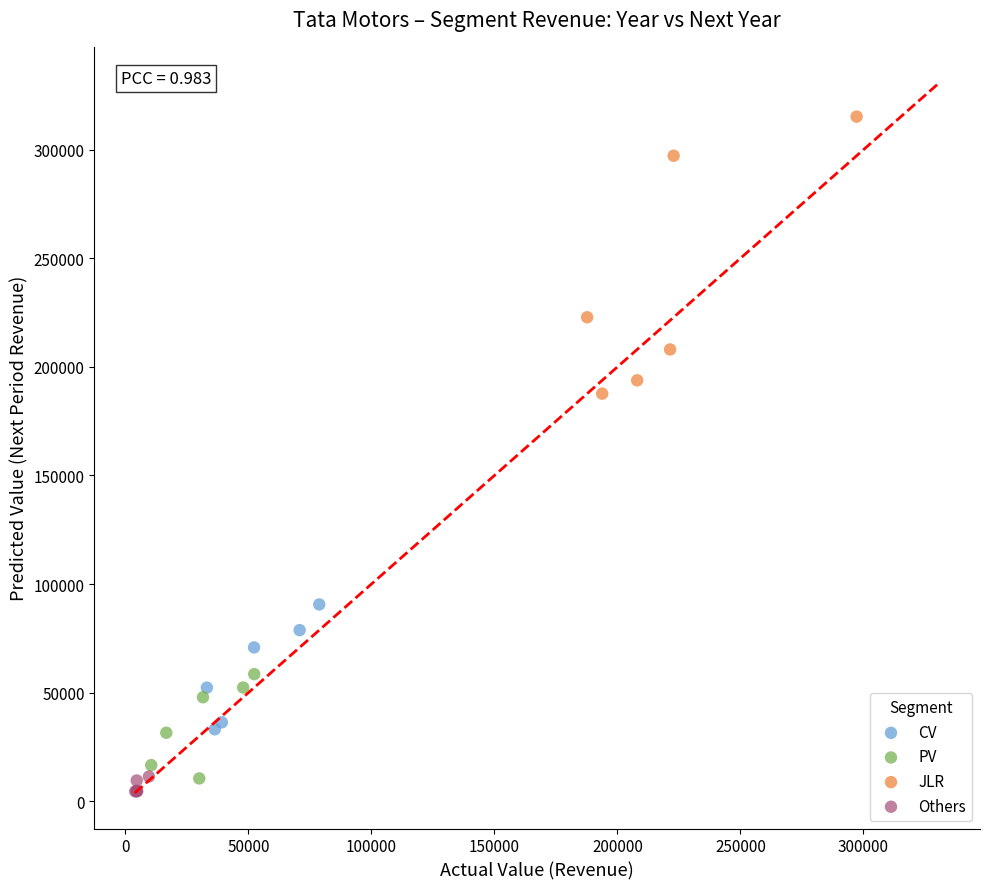

Which series has the largest Y range (max minus min)?

JLR